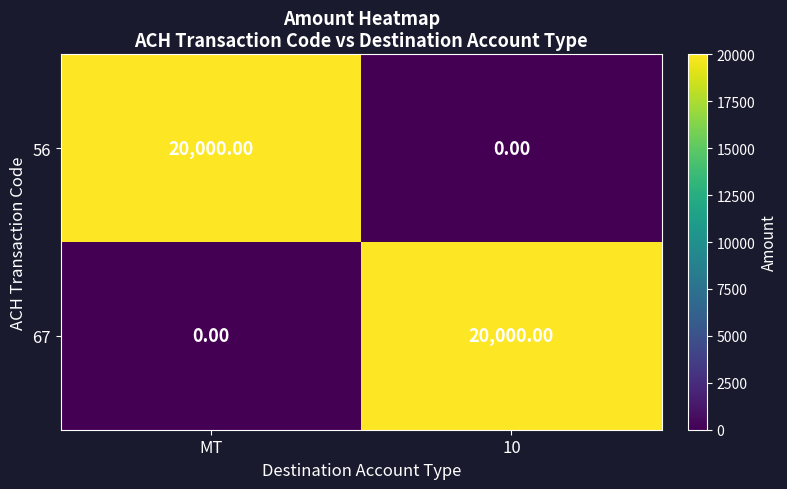

Count the number of categories in the chart.

2